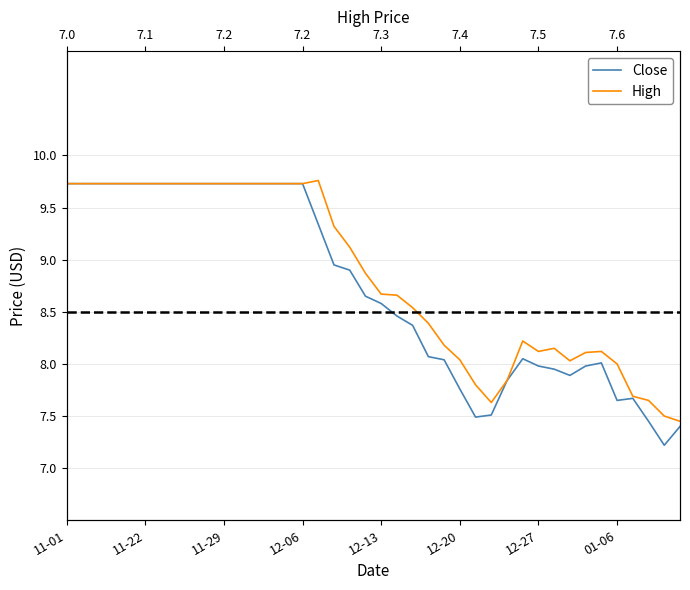

What is the difference between the highest and lowest values at 16?

0.4